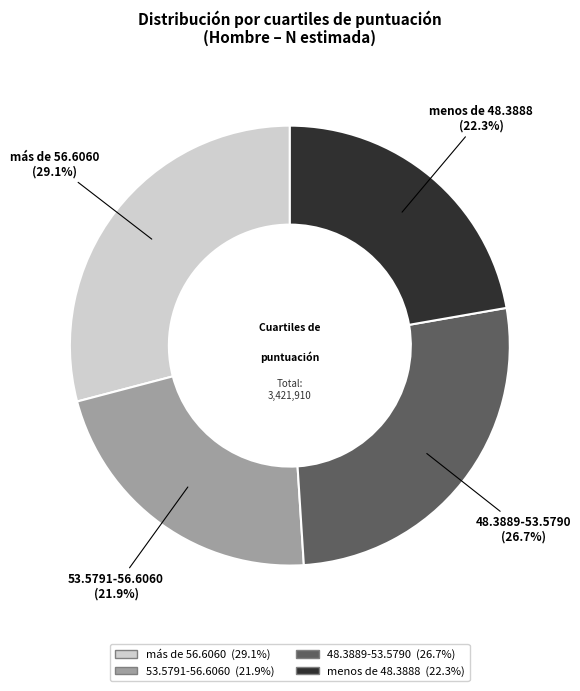

True or false: 53.5791-56.6060 accounts for 36% of the total.

False